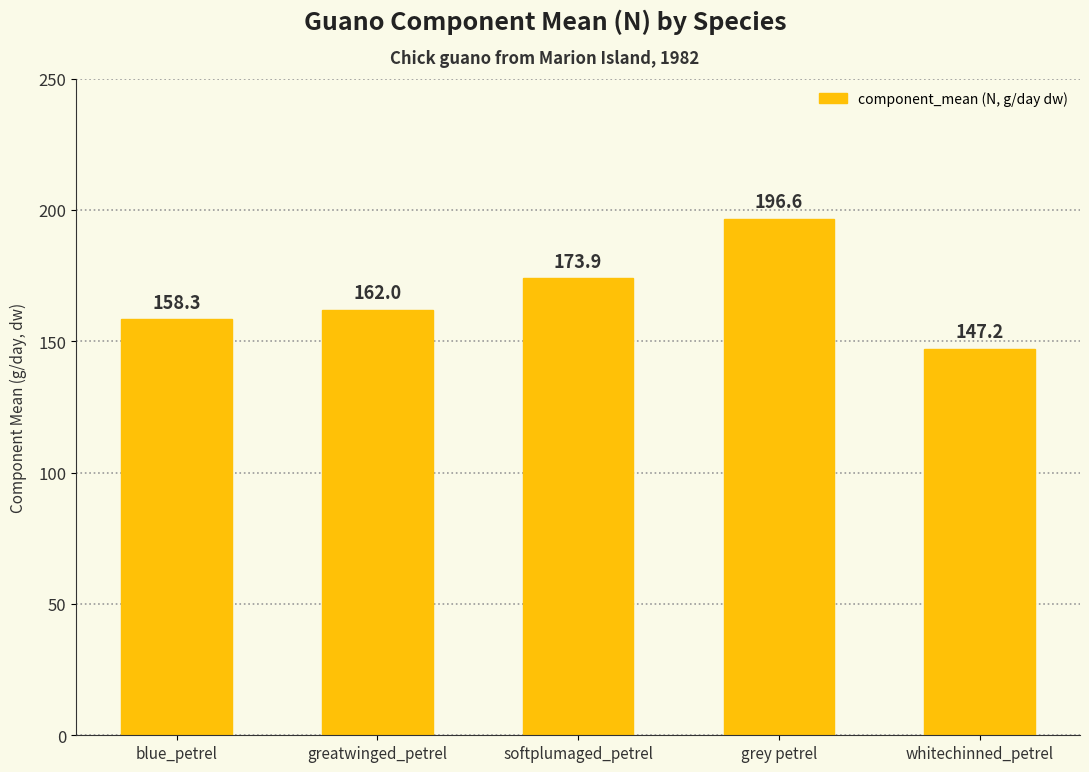

Where is the data nearest to the value 171?

softplumaged_petrel